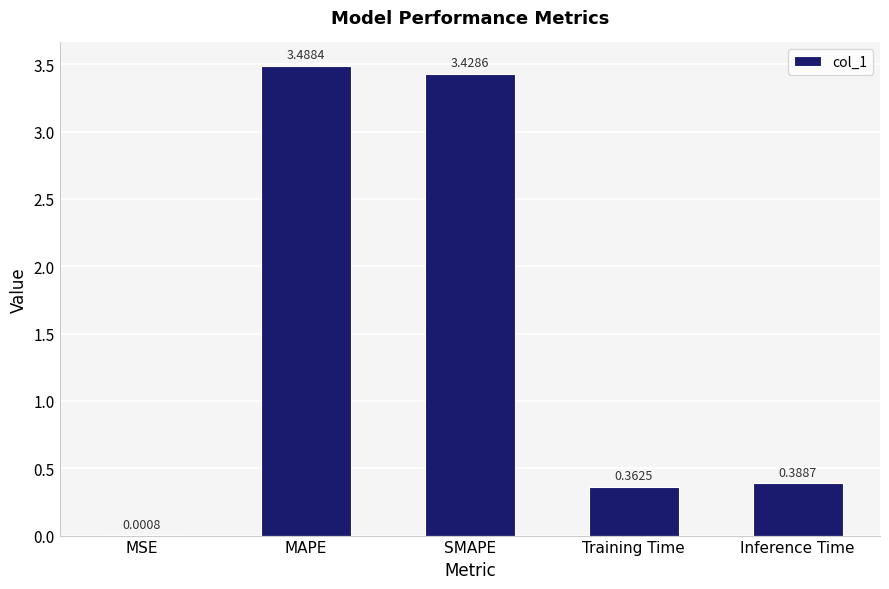

Where is the data nearest to the value 1?

Inference Time